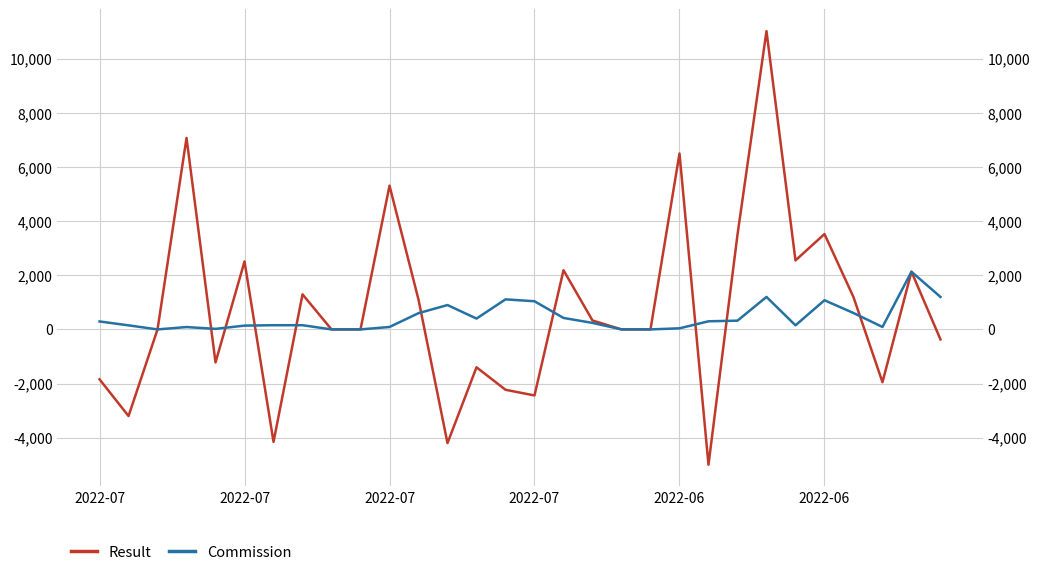

What are all the series names shown in the legend?

Result, Commission